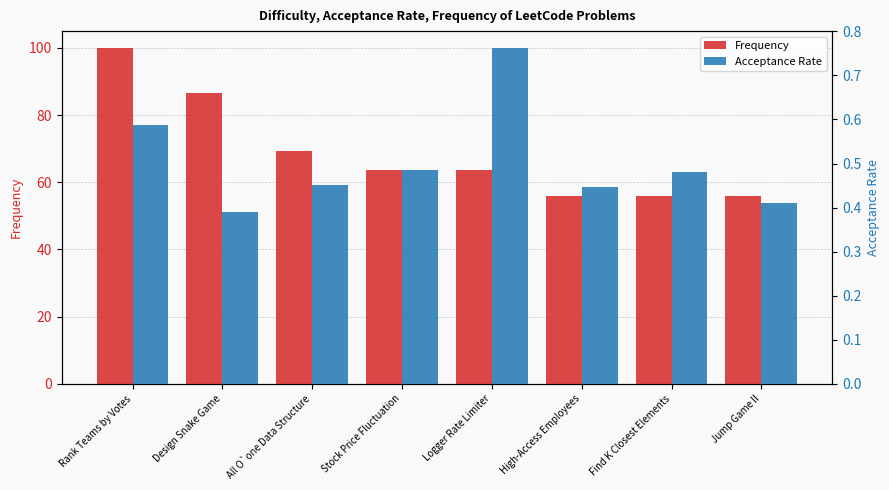

What is the highest value of the Frequency series?

100.0